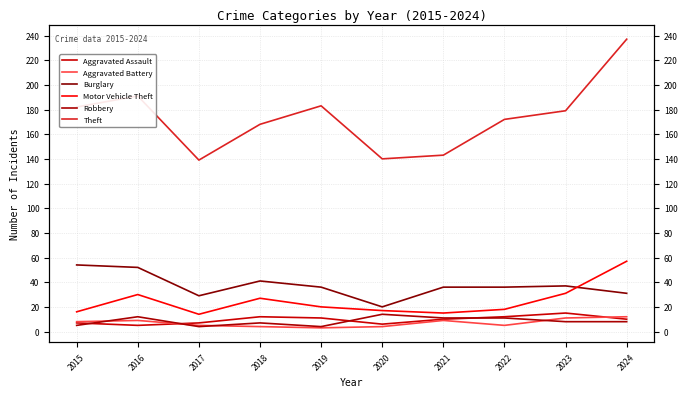

What is the average value of the Theft series?

173